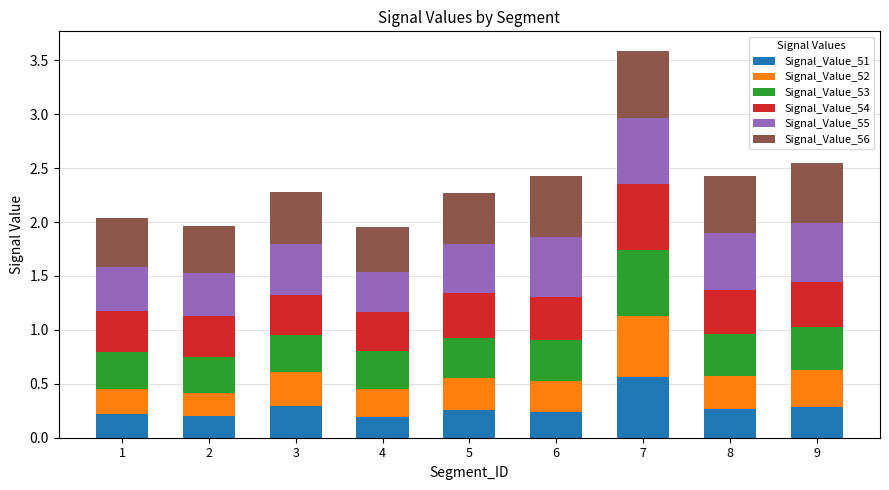

How many bars are there in total?

9